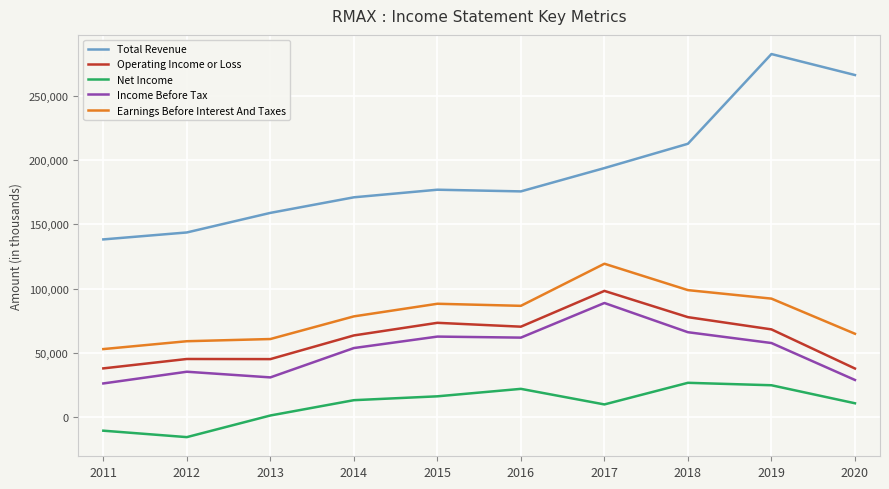

Is the value of Total Revenue at 2019 greater than the value of Earnings Before Interest And Taxes at 2015?

Yes